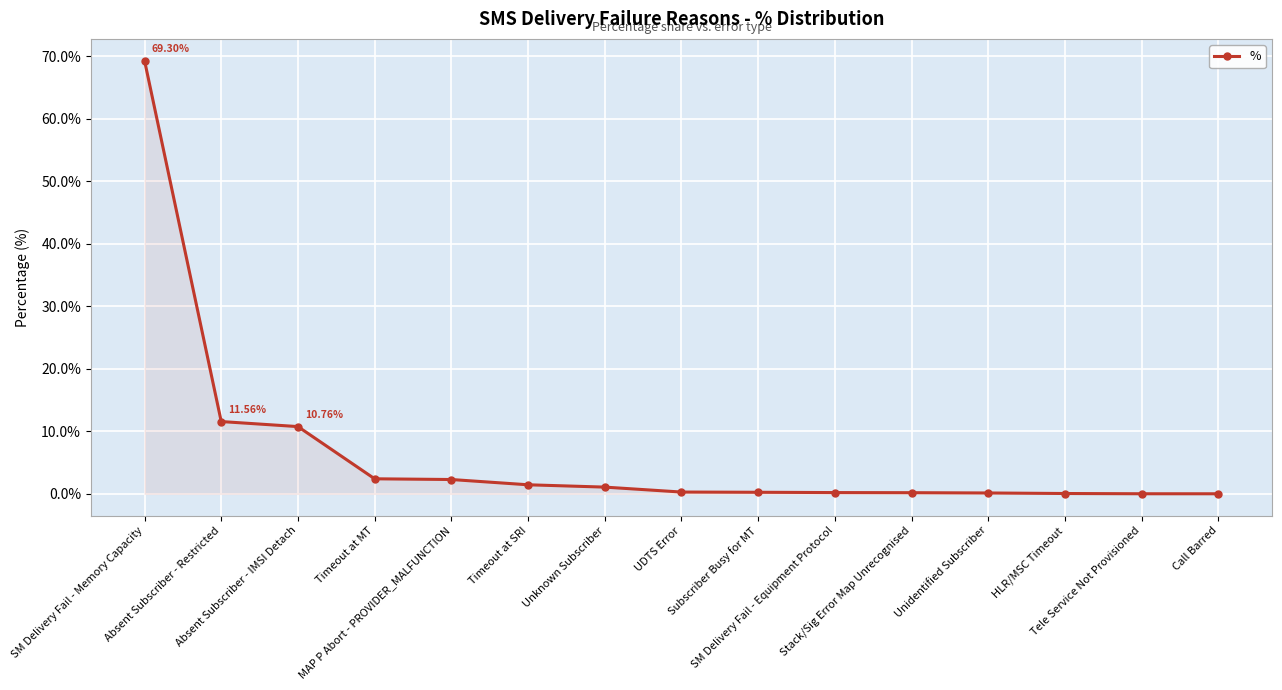

Count the number of data series in this chart.

1